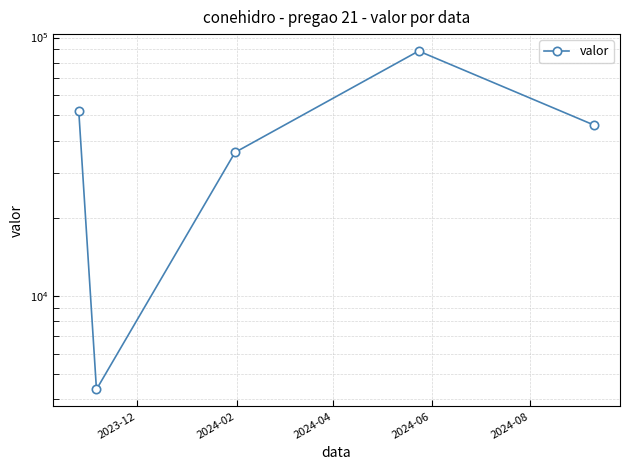

True or false: the data shows 49906.0 at 2024-04.

False